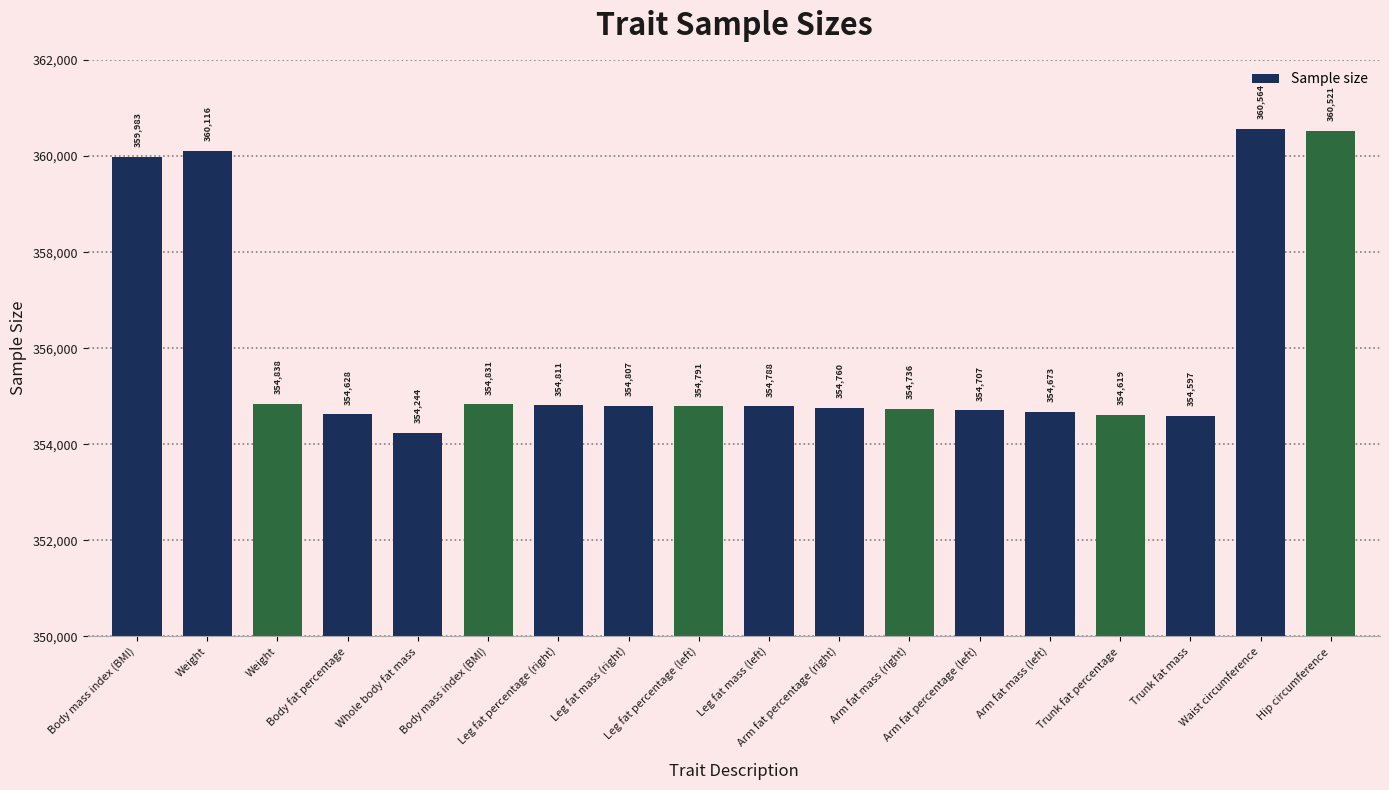

Where does the data first go above 354791?

Body mass index (BMI)